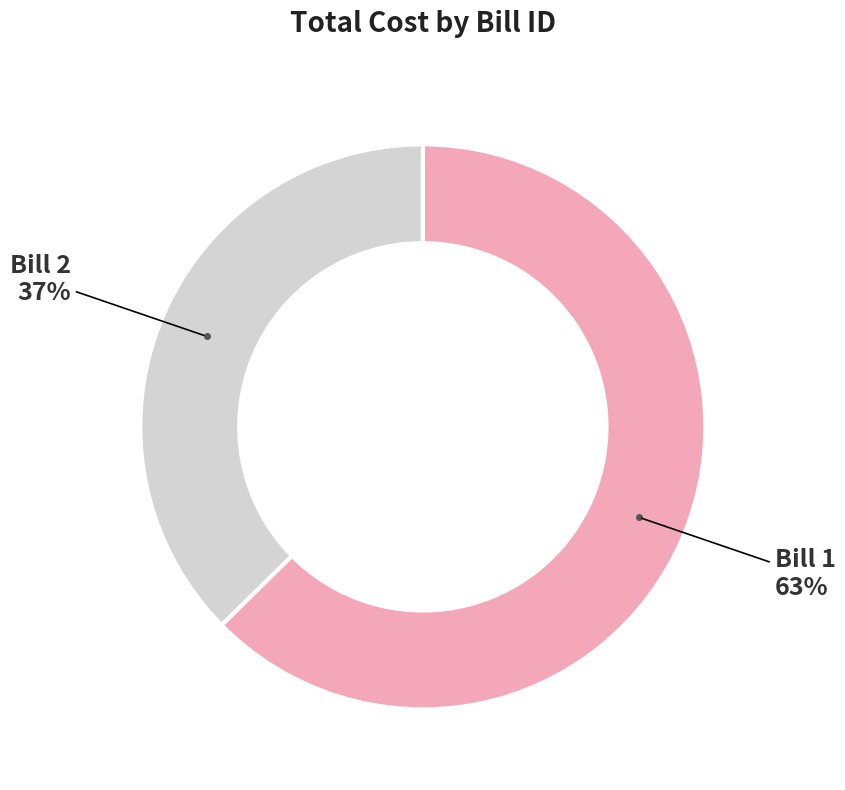

Is there a majority slice in this chart?

Yes